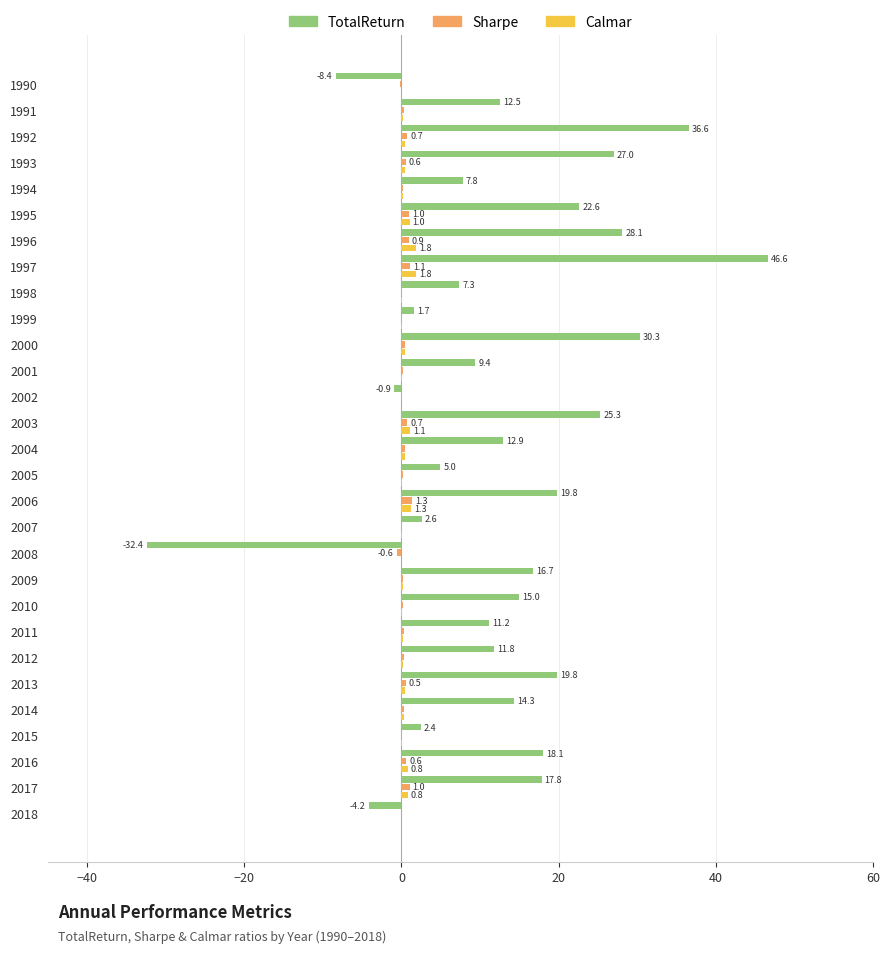

The TotalReturn series shows 7.3 at 1998. True or false?

True